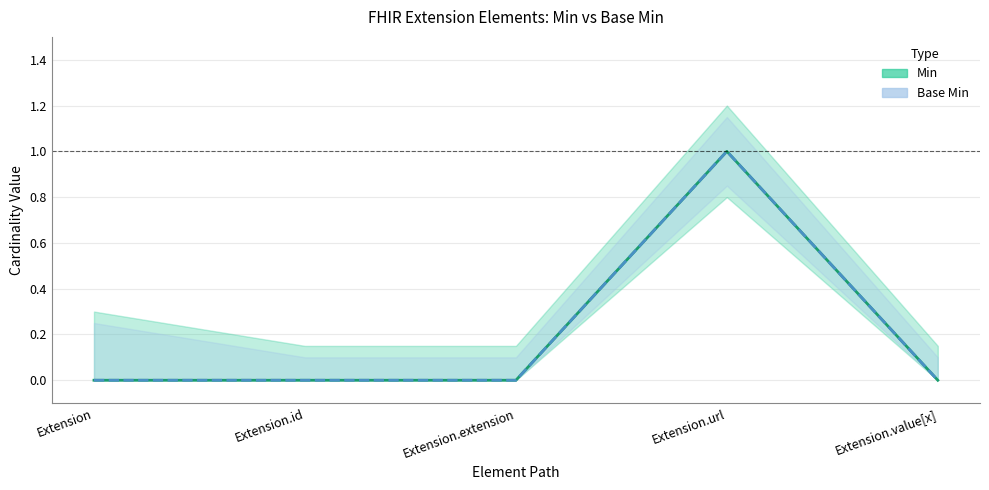

Reading left to right, list all the values displayed in this chart.

Min: 0	0	0	1	0
Base Min: 0	0	0	1	0